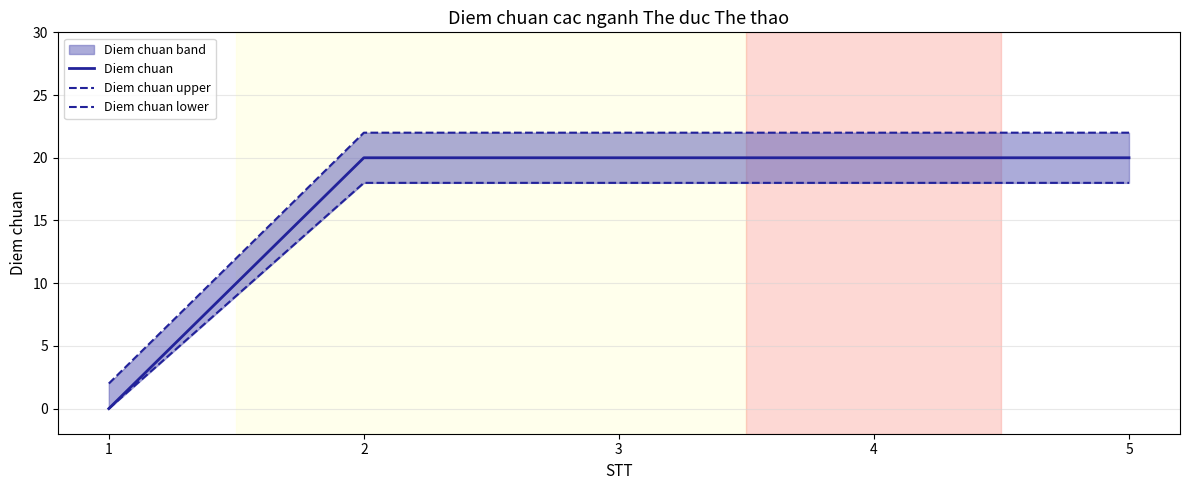

The value of Diem chuan upper at 5 is 22. True or false?

True